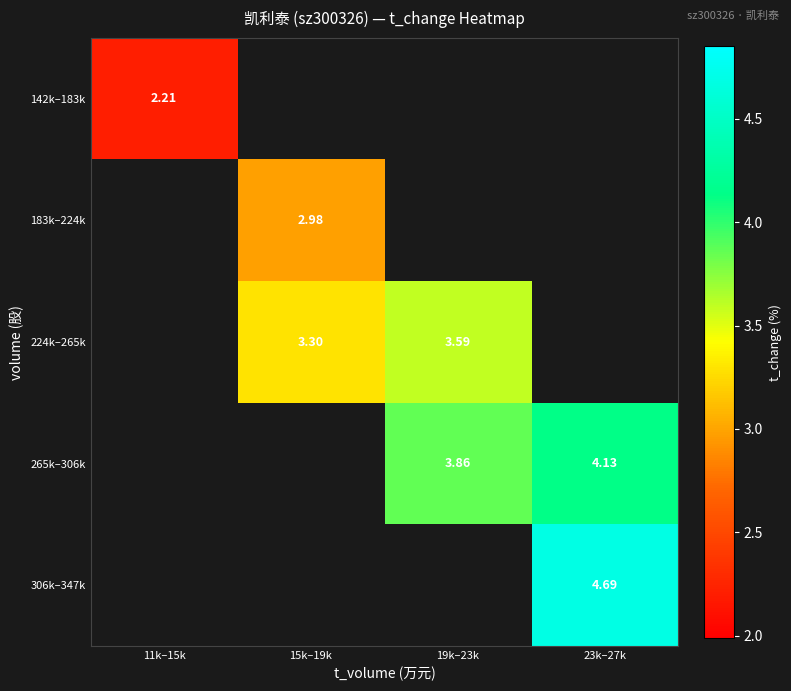

How many positive values does the 306k–347k series have?

1